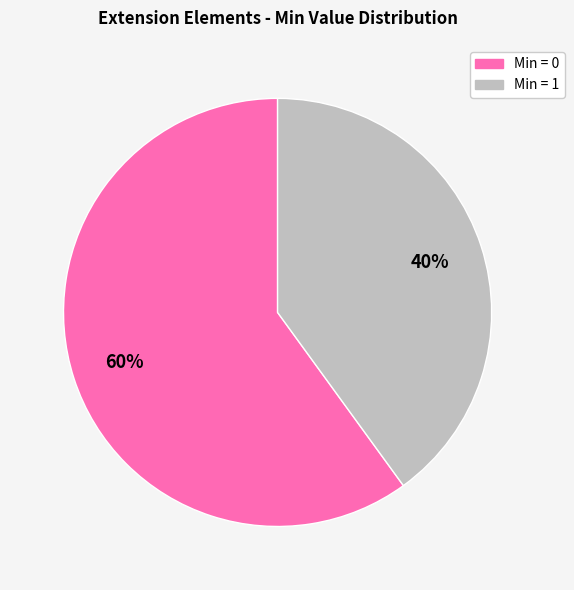

Does any single category account for the majority?

Yes